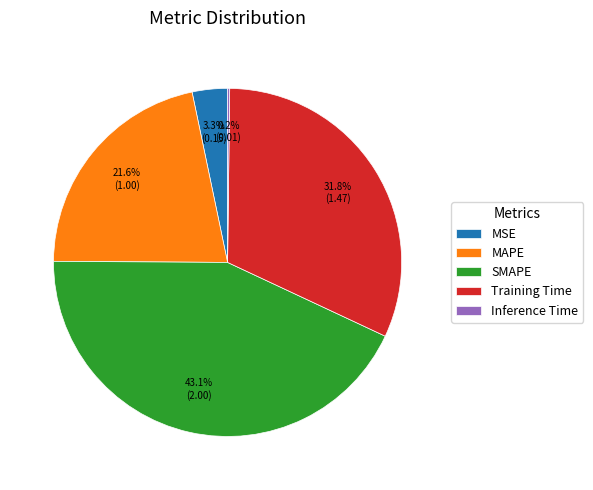

Which slice is the largest?

SMAPE